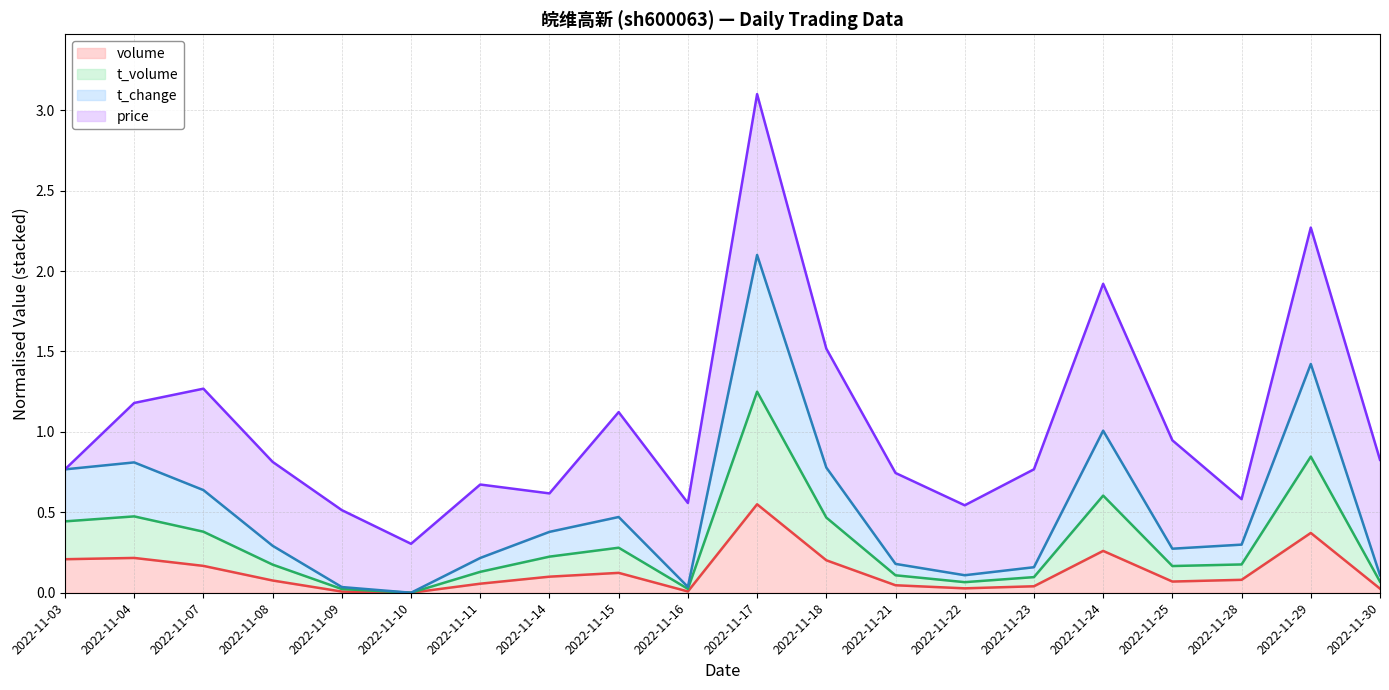

True or false: t_change (line) and price (line) cross at least once.

False